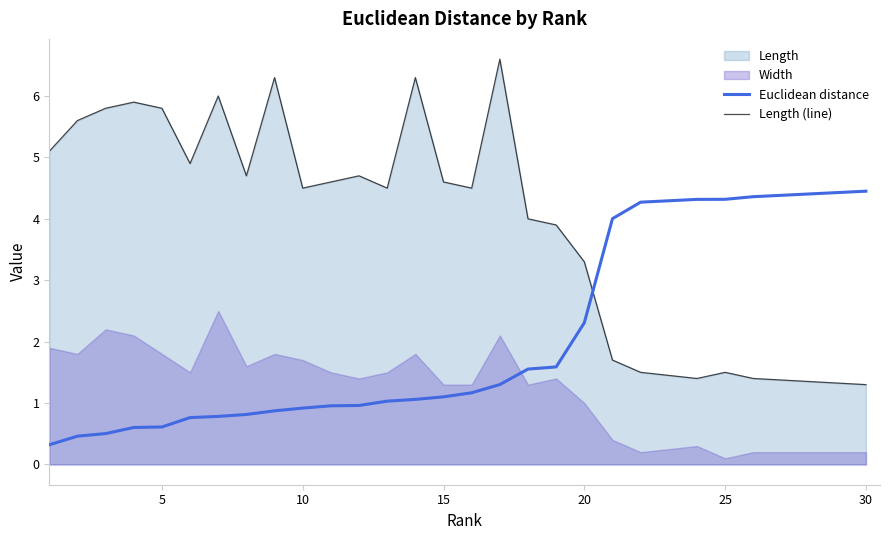

How many intersections are there between Length (line) and Euclidean distance?

1